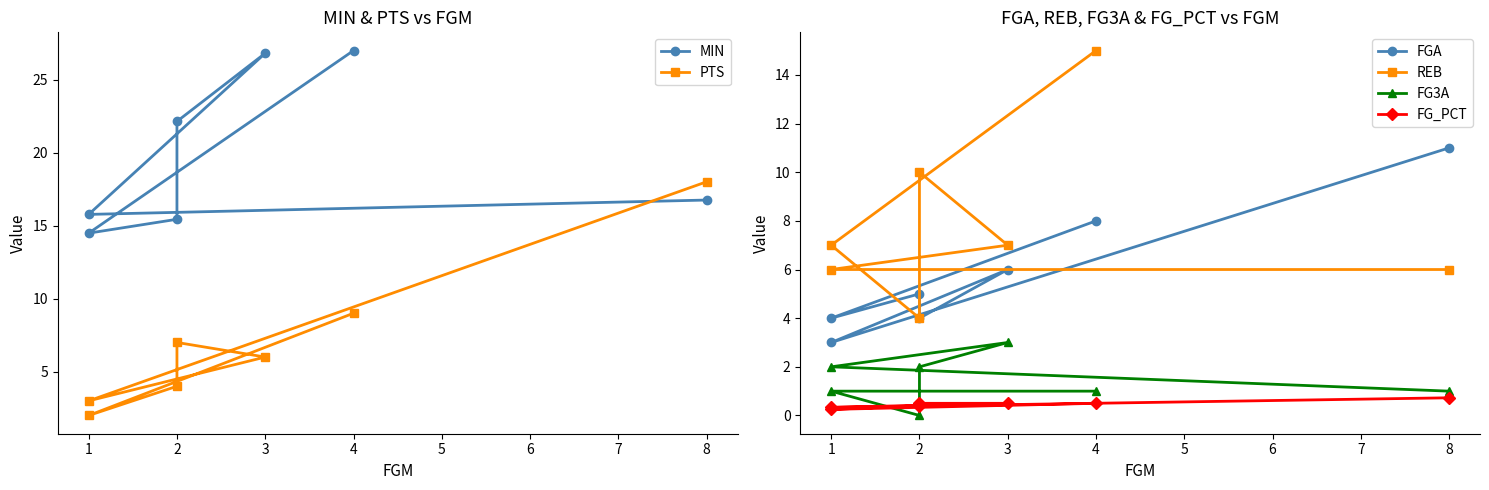

What is the difference between the second highest and minimum values in the REB series?

6.0